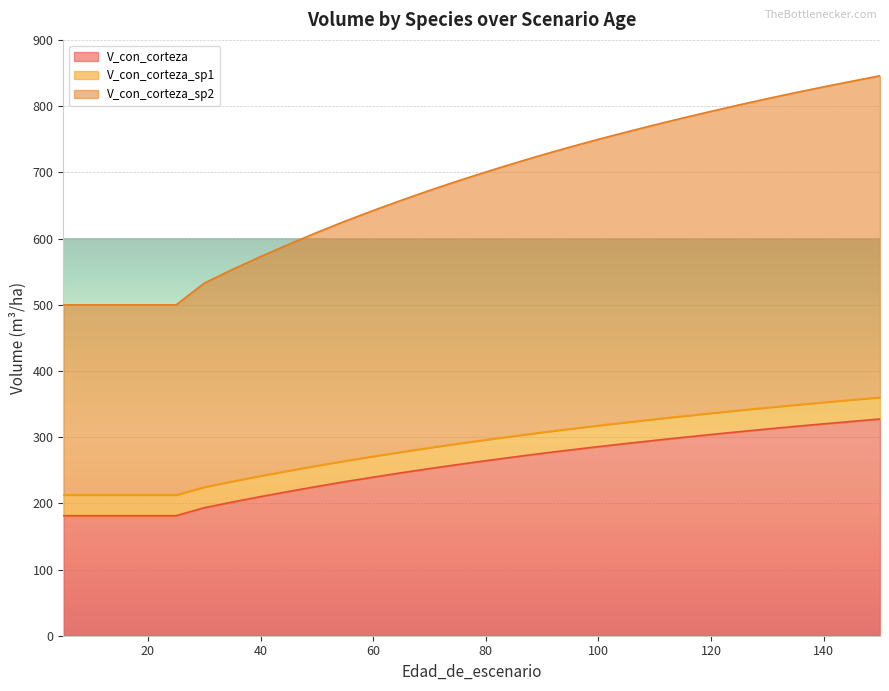

Is the value of V_con_corteza at 85 greater than the value of V_con_corteza_sp2 at 110?

No